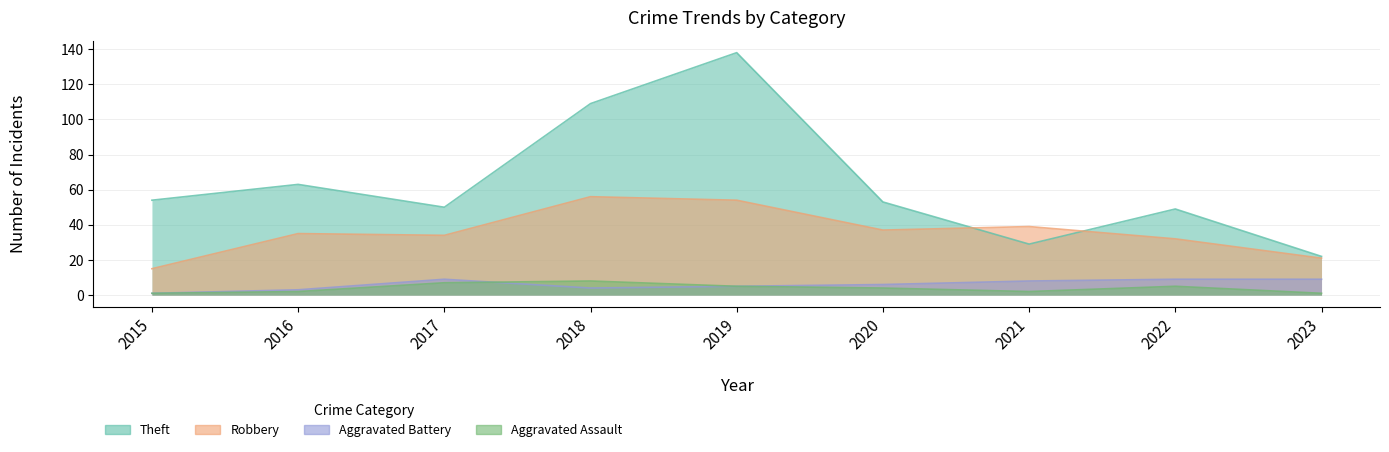

Which series has the largest total across all categories?

Theft